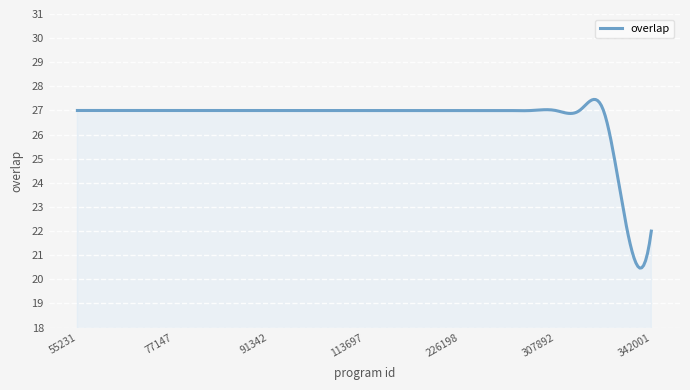

True or false: there are more than 0 points higher than both neighbors.

True